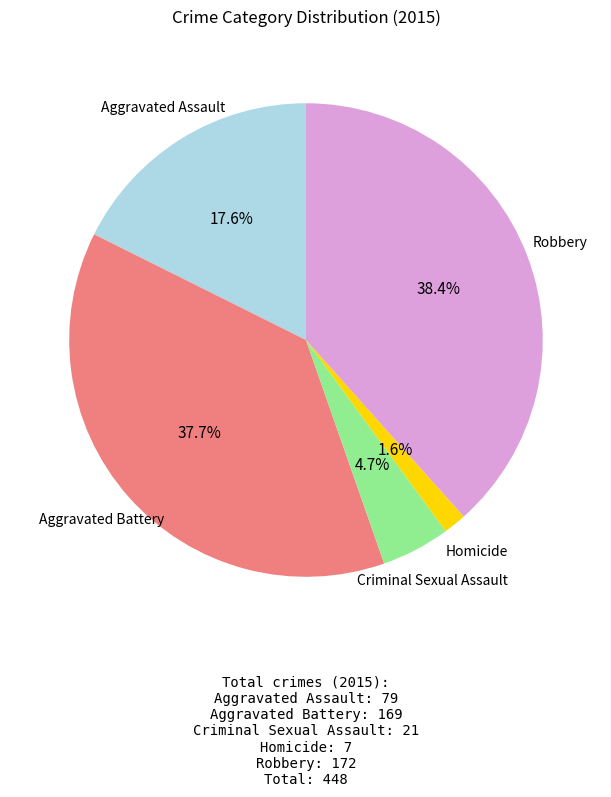

Is there a majority slice in this chart?

No